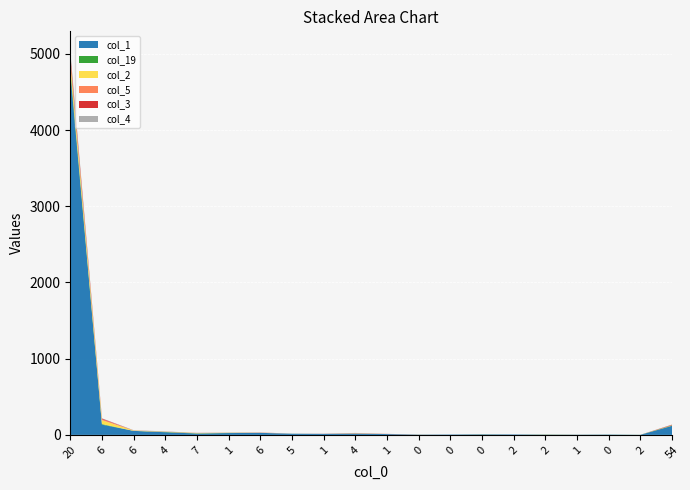

Reading left to right, extract all data points from this chart.

col_1: 20=4761	6=135	6=53	4=35	7=18	1=24	6=27	5=16	1=13	4=17	1=11	0=3	0=5	0=7	2=6	2=4	1=3	0=4	2=1	54=119
col_19: 20=56	6=8	6=0	4=4	7=3	1=2	6=0	5=0	1=0	4=1	1=0	0=1	0=0	0=1	2=0	2=1	1=0	0=1	2=1	54=5
col_2: 20=95	6=50	6=5	4=2	7=3	1=2	6=1	5=1	1=0	4=2	1=0	0=0	0=0	0=1	2=0	2=2	1=1	0=0	2=0	54=3
col_5: 20=30	6=13	6=0	4=1	7=1	1=1	6=2	5=0	1=0	4=3	1=1	0=1	0=0	0=0	2=0	2=0	1=0	0=0	2=0	54=1
col_3: 20=63	6=9	6=1	4=1	7=1	1=0	6=1	5=0	1=1	4=1	1=1	0=0	0=0	0=0	2=0	2=0	1=0	0=0	2=0	54=6
col_4: 20=38	6=3	6=3	4=3	7=1	1=3	6=2	5=0	1=2	4=2	1=1	0=0	0=0	0=1	2=0	2=0	1=1	0=0	2=0	54=2